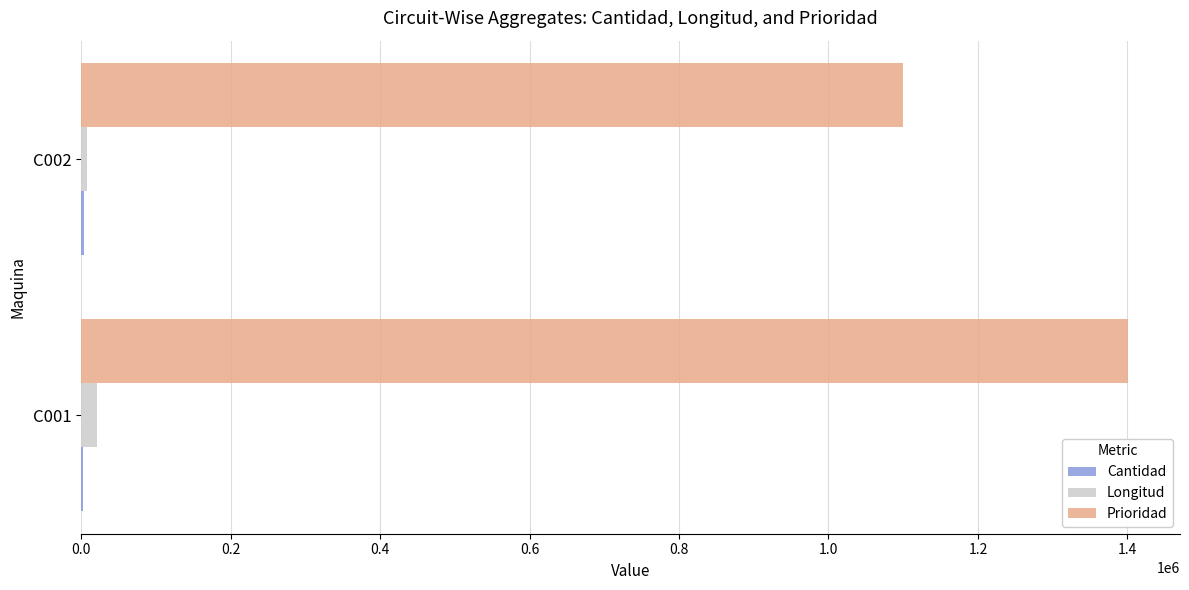

Between C001 and C002, which series saw the biggest shift?

Prioridad